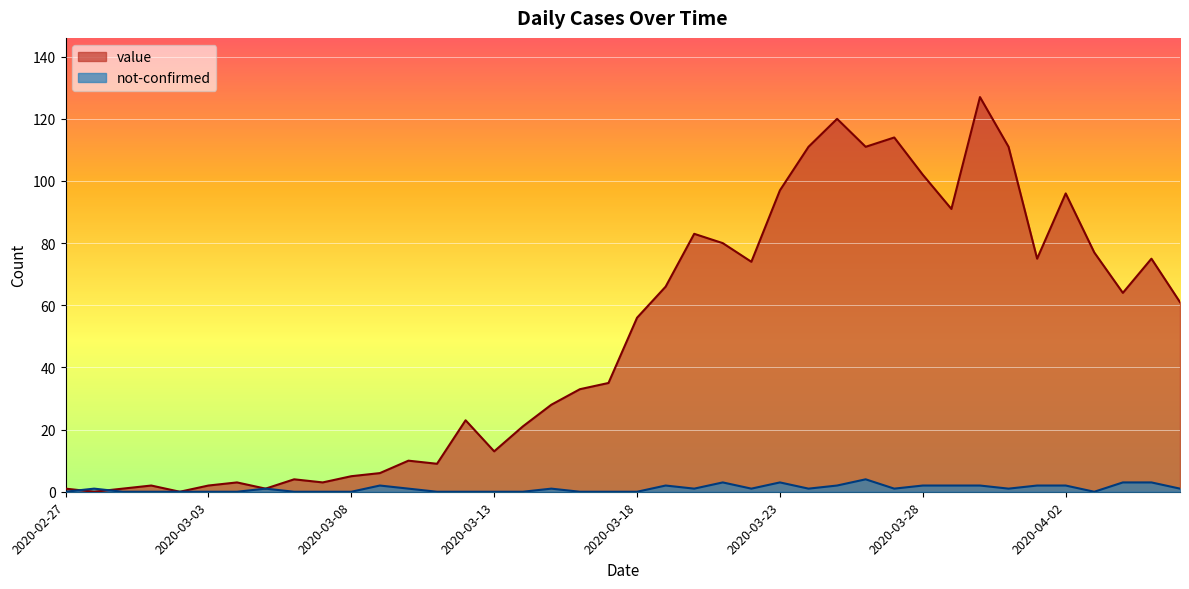

What is the average value of the value series?

50